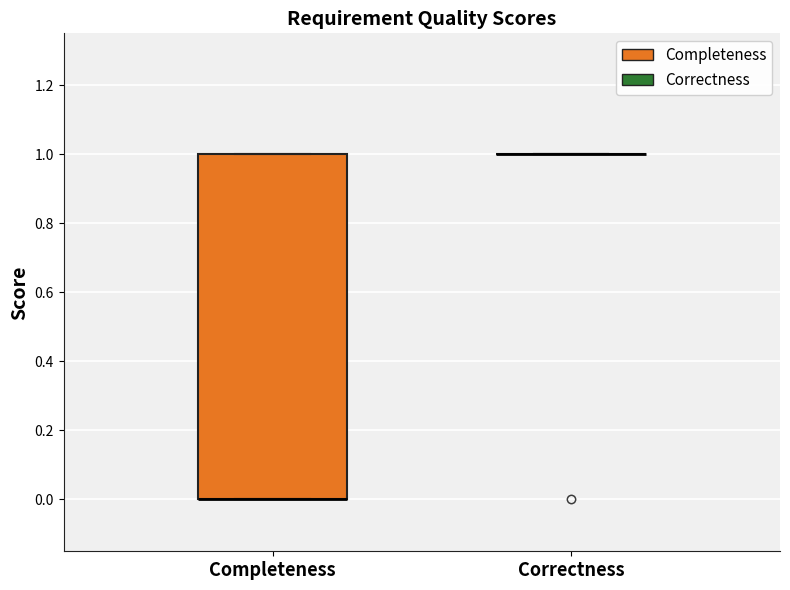

Reading left to right, transcribe this box plot: for each box, give where its median line is, the range the box spans, and where its two whiskers end, as read against the y-axis. The values are not printed on the chart, so give them approximately, as read against the axis.

Completeness: median 0 (drawn on the box's lower edge), box 0 to 1, whiskers 0 to 1
Correctness: box collapsed to a line at 1, whiskers 1 to 1